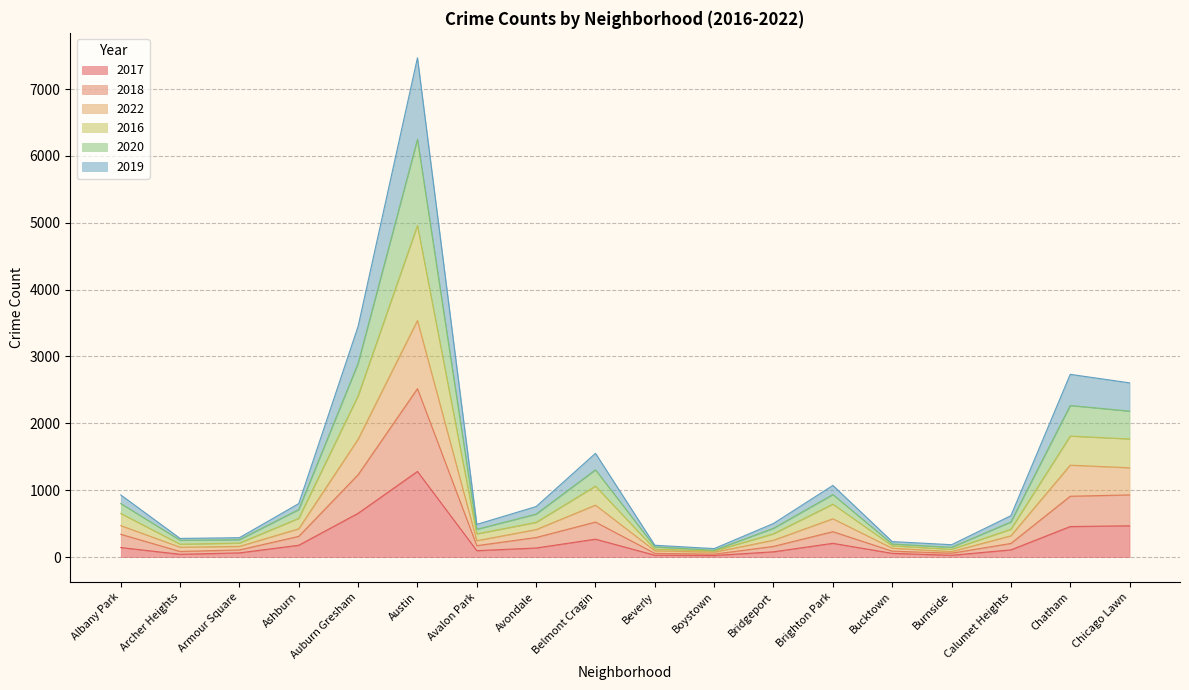

What is the maximum value for 2017?

1281